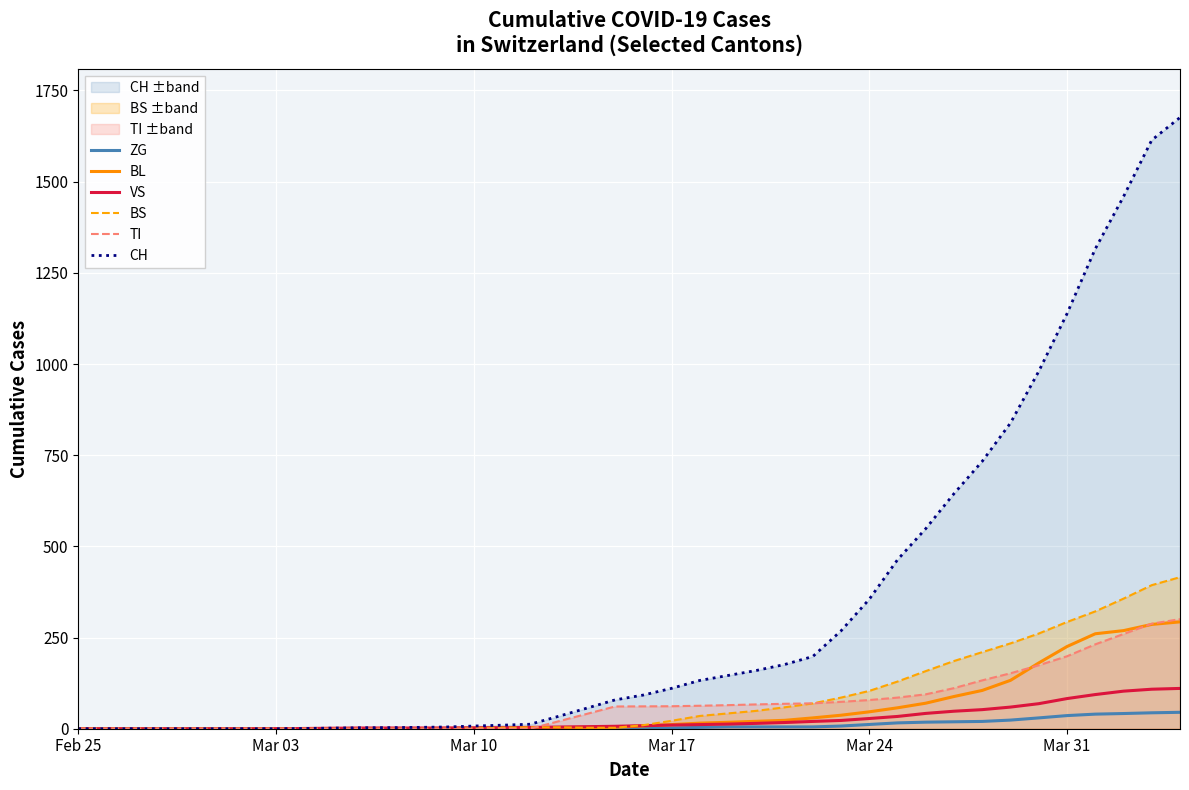

Is this an area chart (filled region under the line)?

No